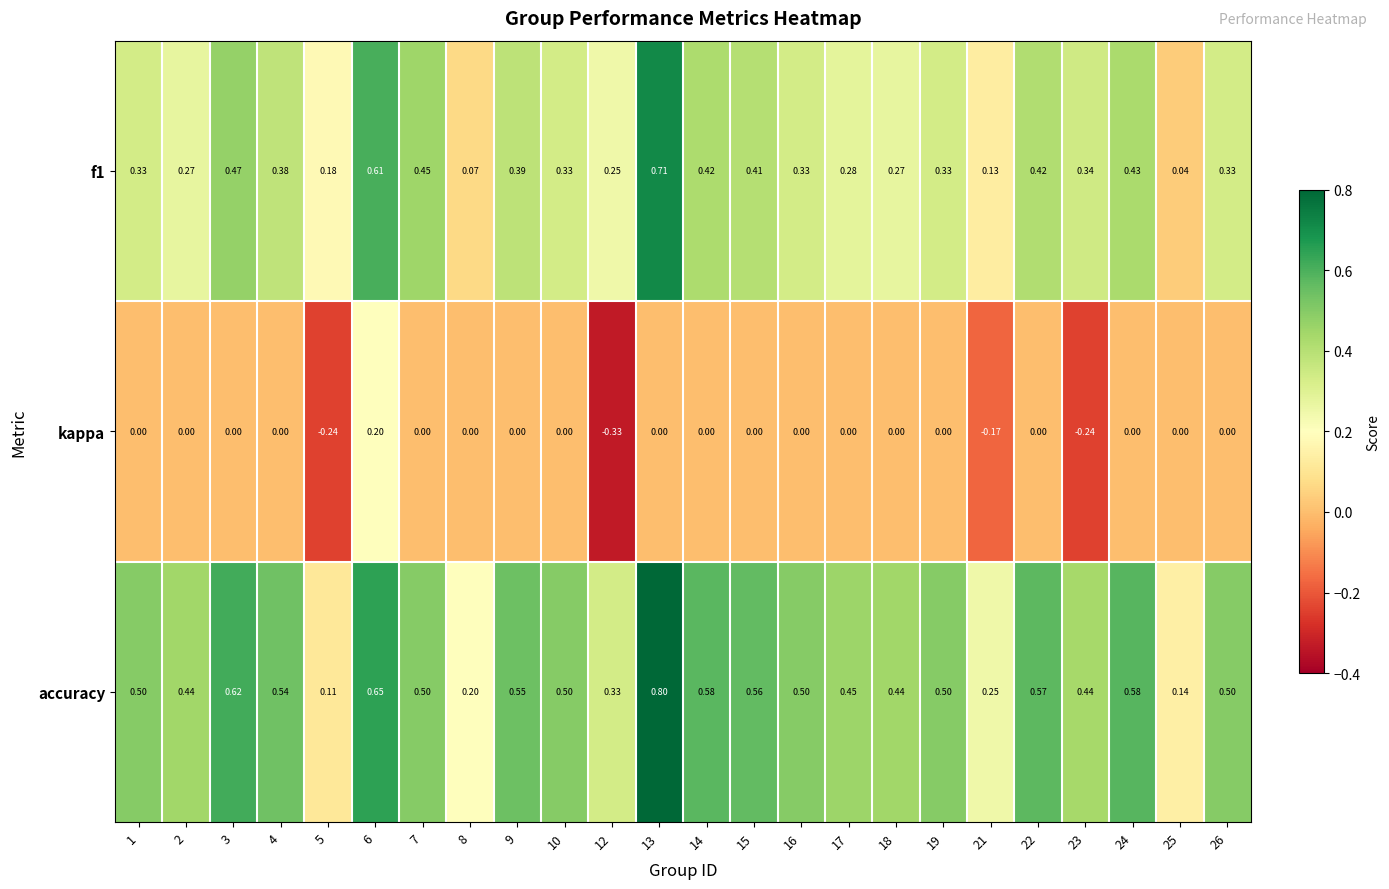

Which series has the largest total across all categories?

accuracy